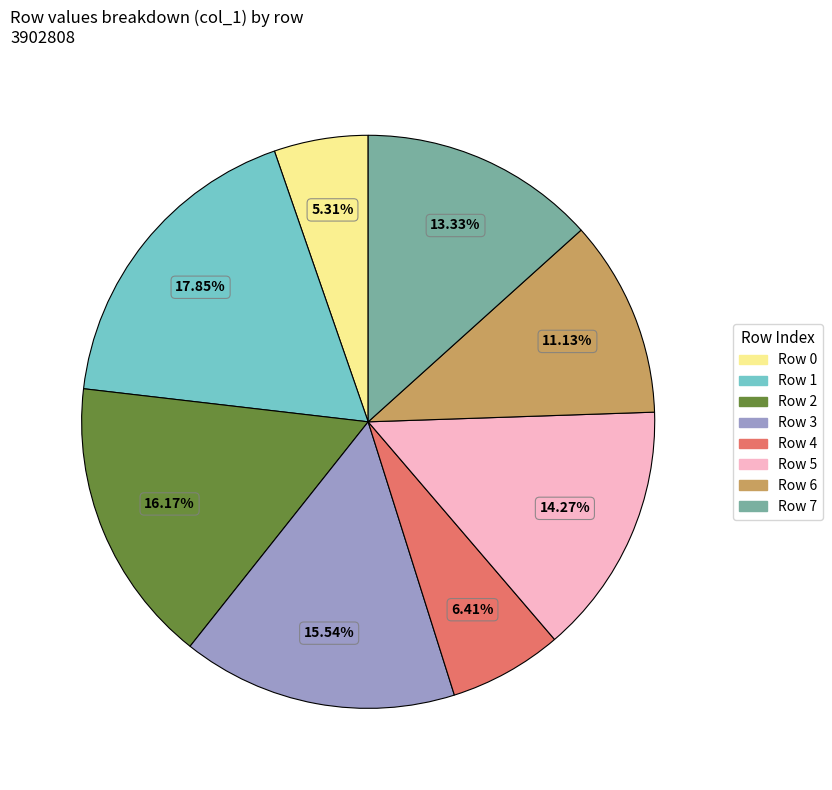

Between Row 2 and Row 5, which is larger?

Row 2